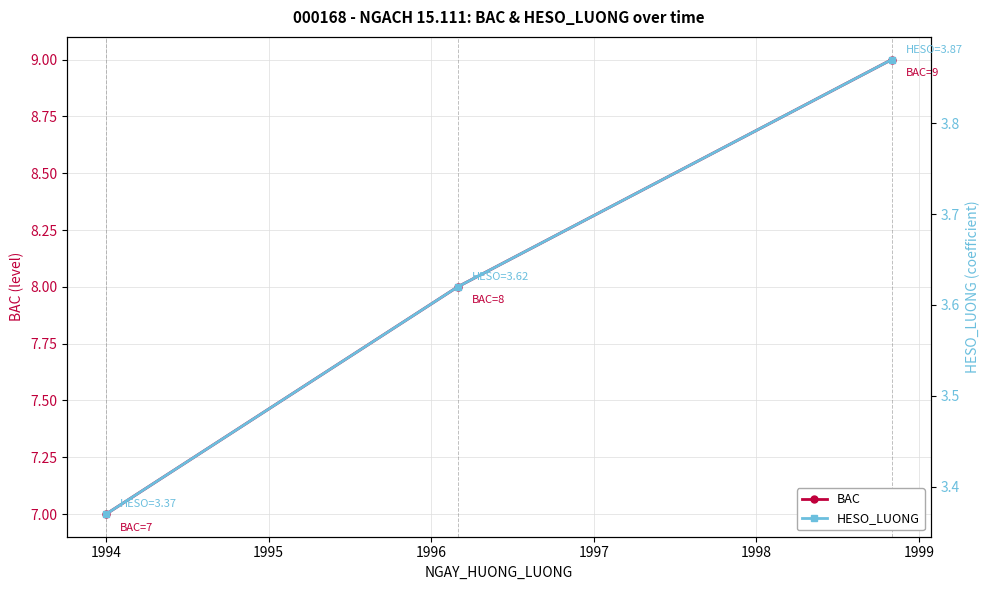

What is the sum of all BAC values?

24